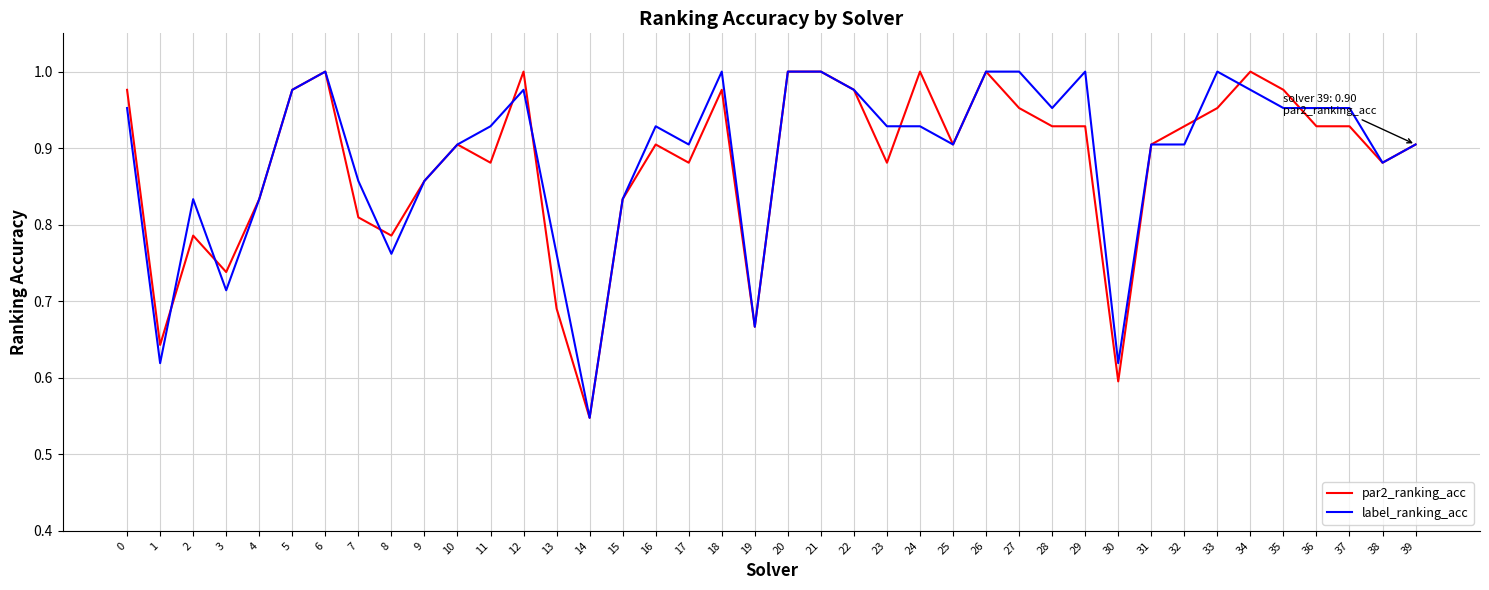

The label_ranking_acc series shows 0.9 at 39. True or false?

True